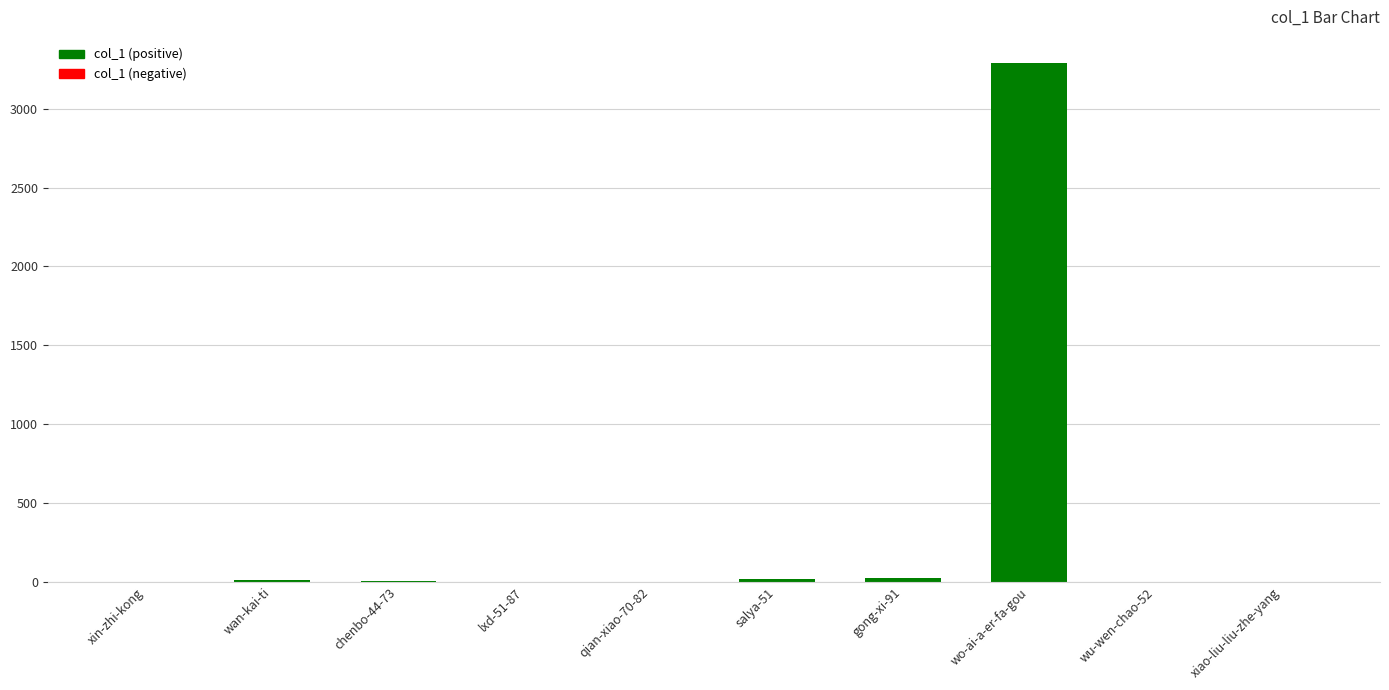

How many categories are shown in the chart?

10